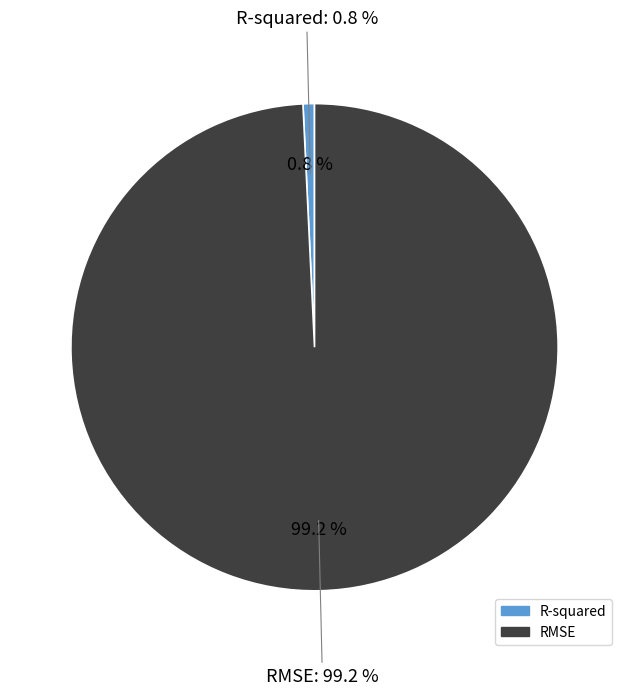

Is the sum of R-squared and RMSE greater than half?

Yes